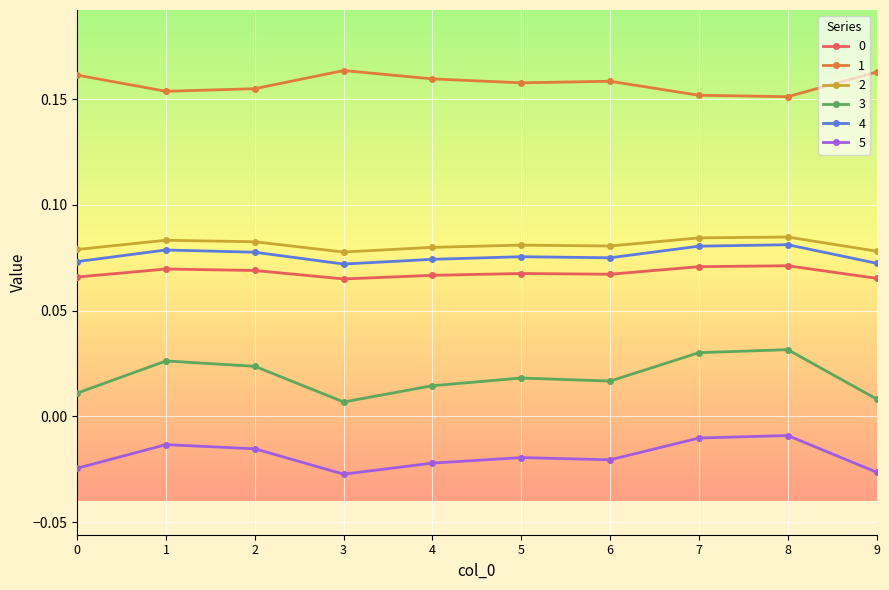

Is the value of 1 at 0 greater than the value of 2 at 2?

Yes